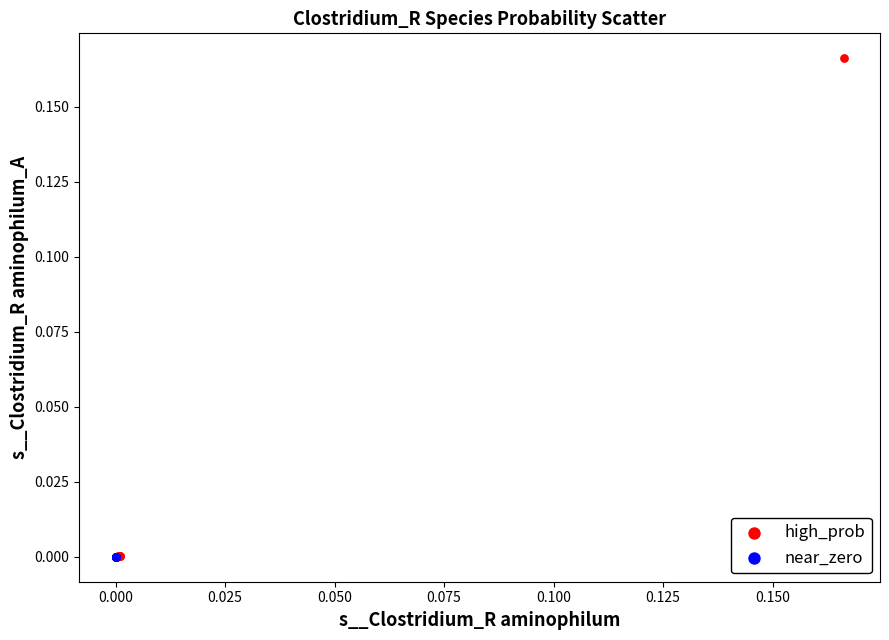

Which series contains the highest Y value?

high_prob